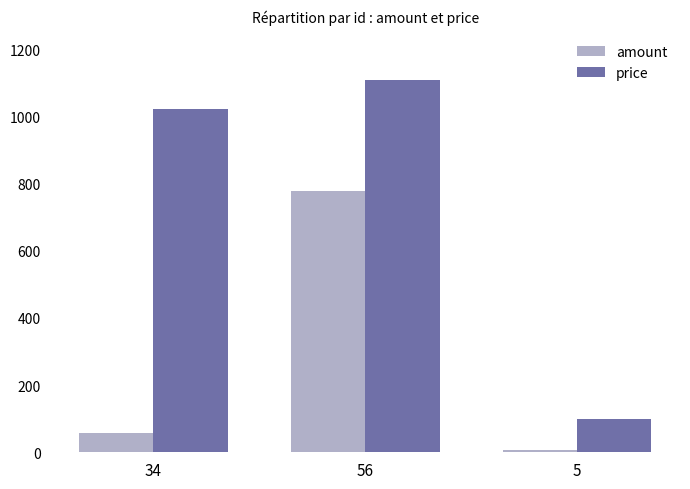

List the labels in order of price value, largest first.

56, 34, 5